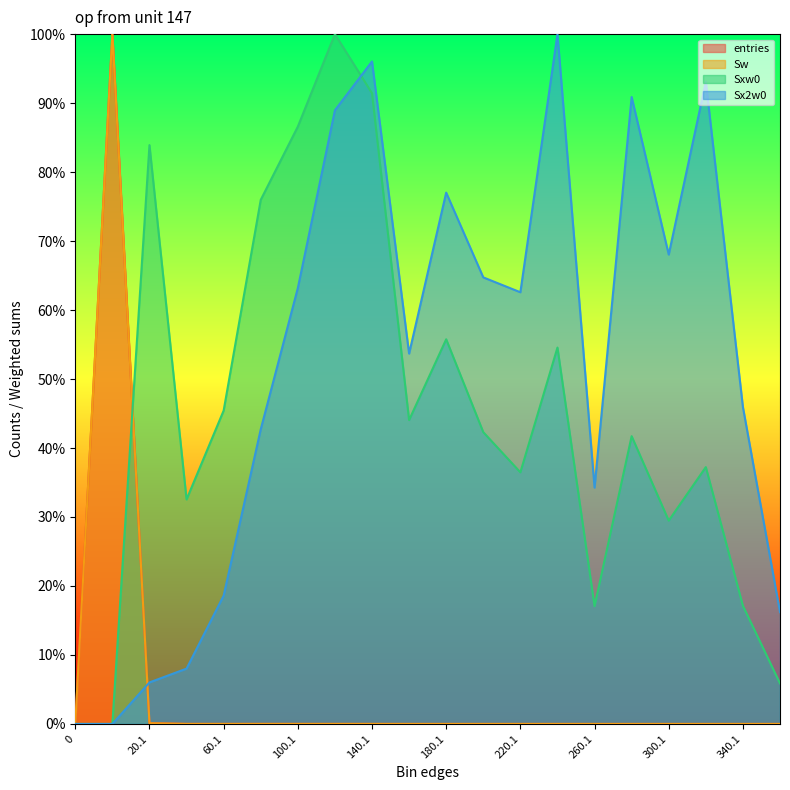

Rank the categories by Sw value from lowest to highest.

0, 360.1, 340.1, 260.1, 300.1, 320.1, 280.1, 220.1, 200.1, 240.1, 160.1, 180.1, 140.1, 60.1, 120.1, 100.1, 80.1, 40.1, 20.1, 0.9